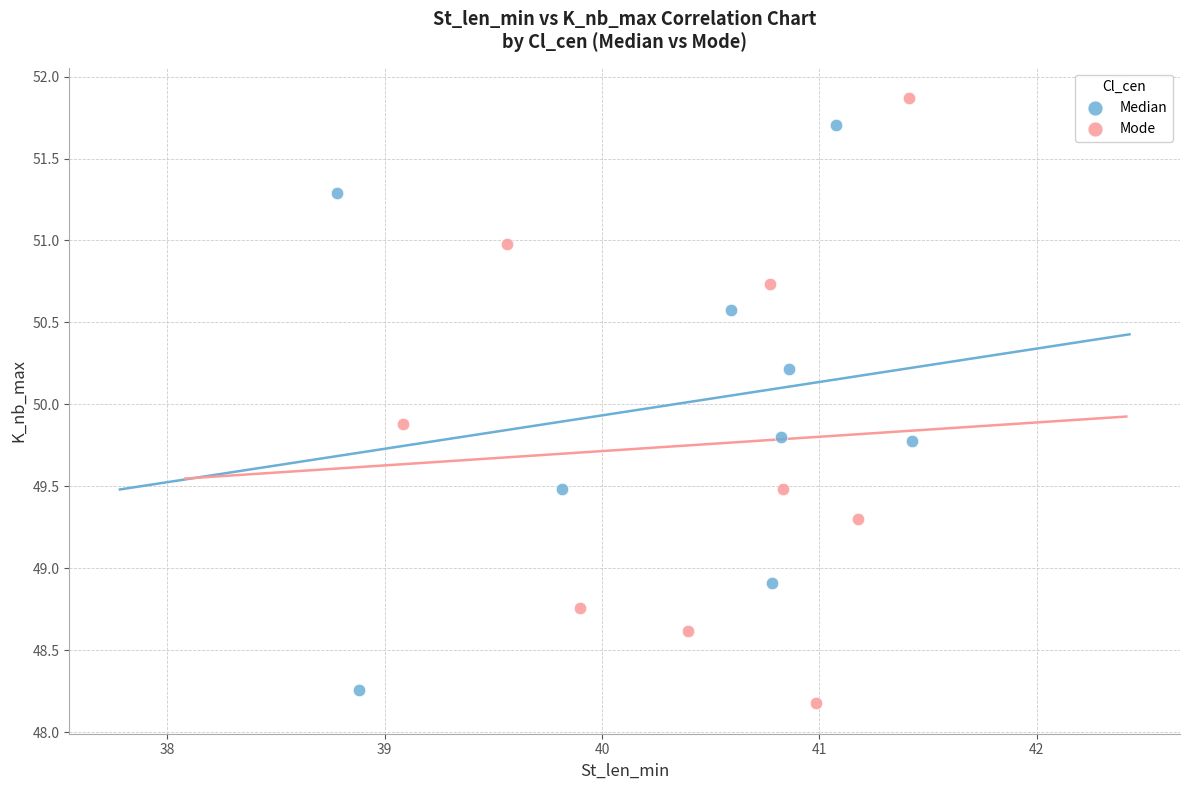

Which series reaches the maximum Y coordinate?

Mode